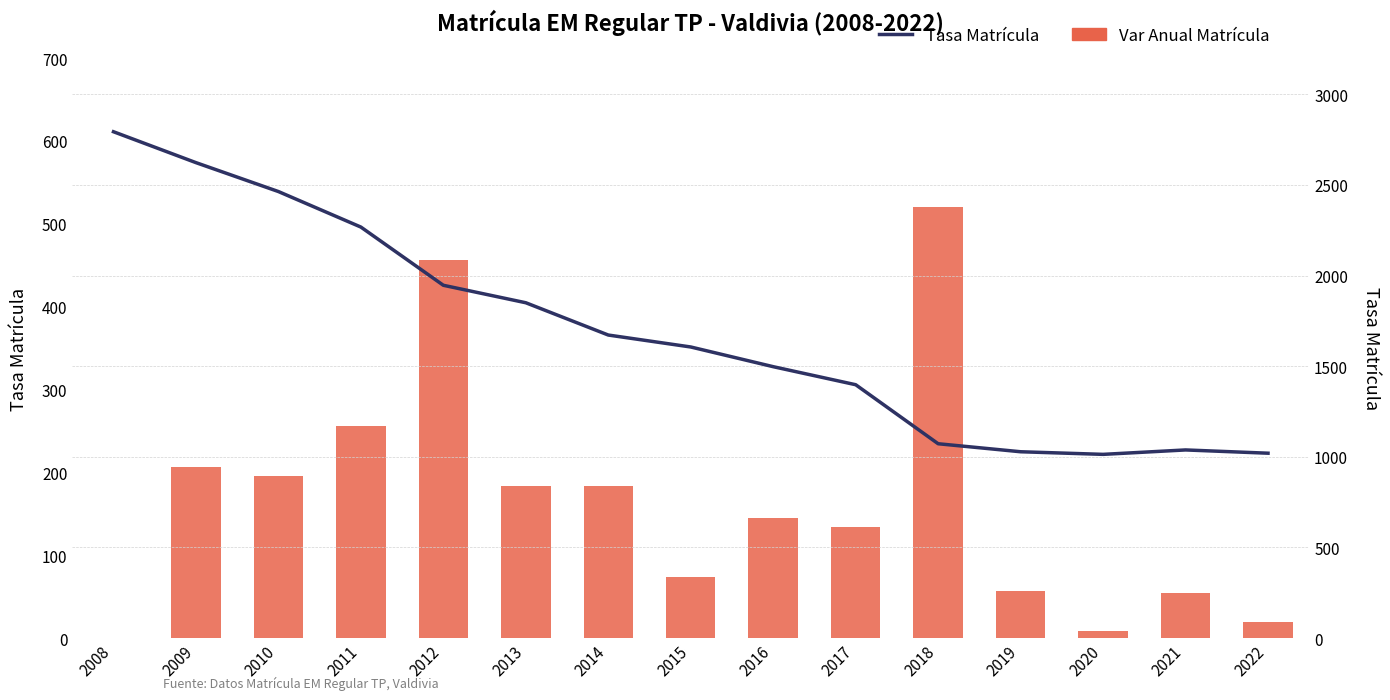

Rank the series at 2020 from highest to lowest value.

Tasa Matrícula, Var Anual Matrícula